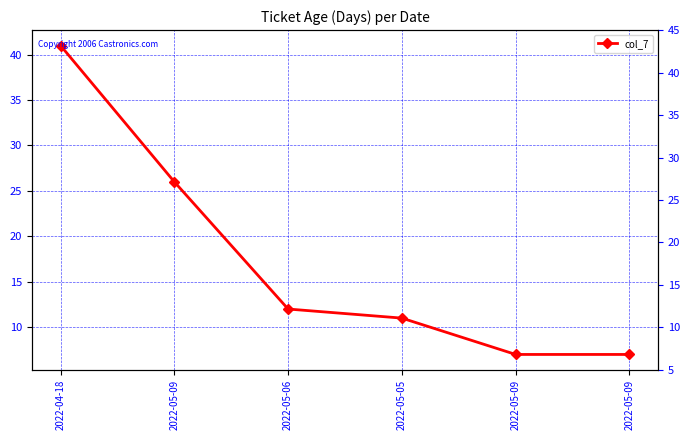

The value at 2022-05-09 is 10. True or false?

False